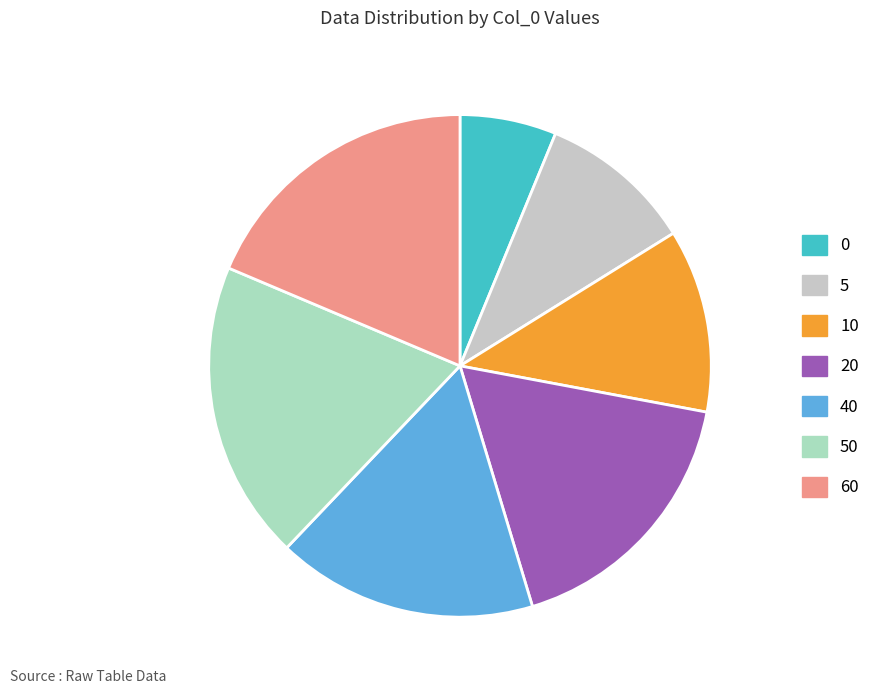

True or false: 10 accounts for 27% of the total.

False